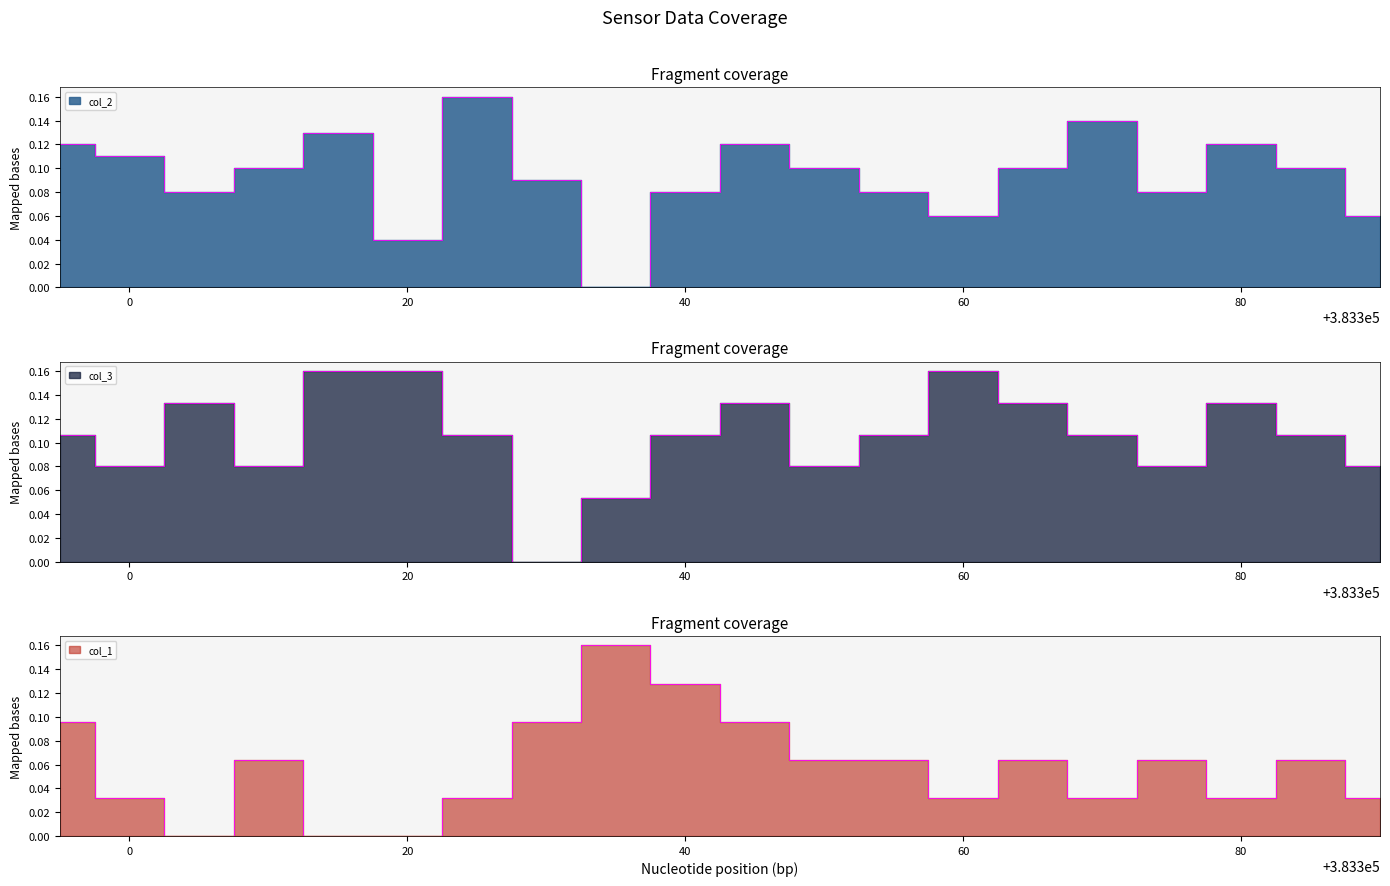

Where do col_1 and col_2 first cross each other?

383325 and 383330